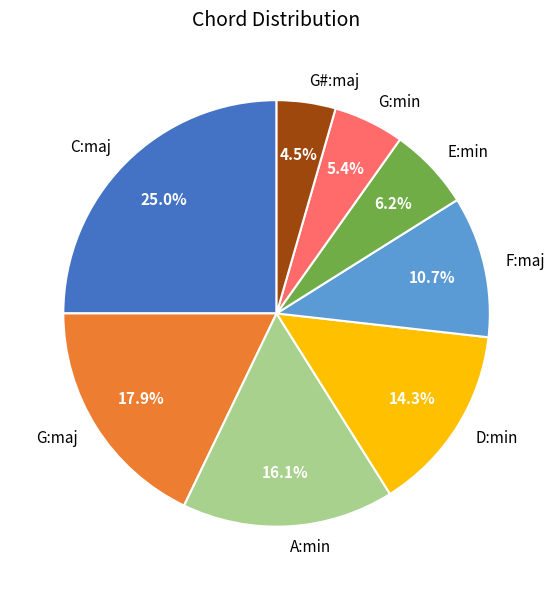

Is it true that D:min is 24% of the pie?

False